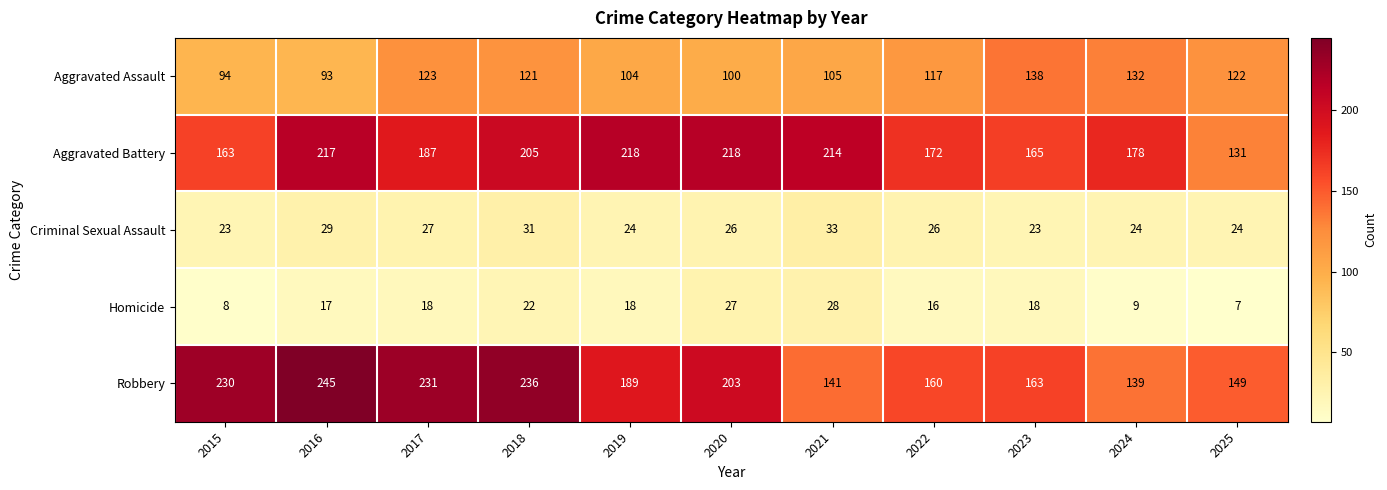

At which category does the chart reach its peak across all series?

2016